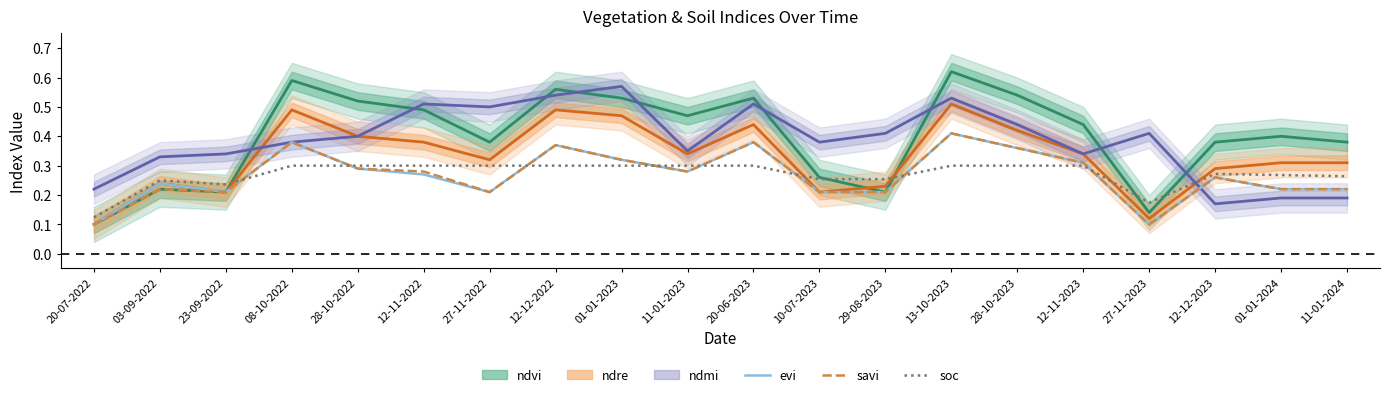

Which series has the widest spread of values?

ndvi